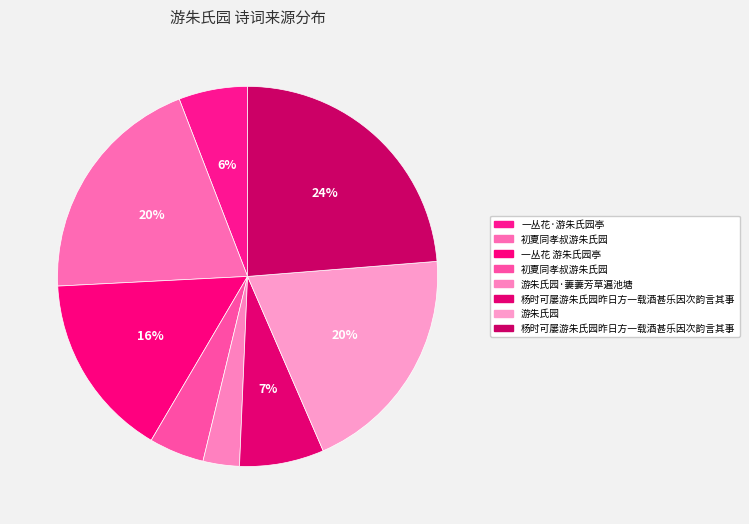

How many slices are in this pie chart?

8